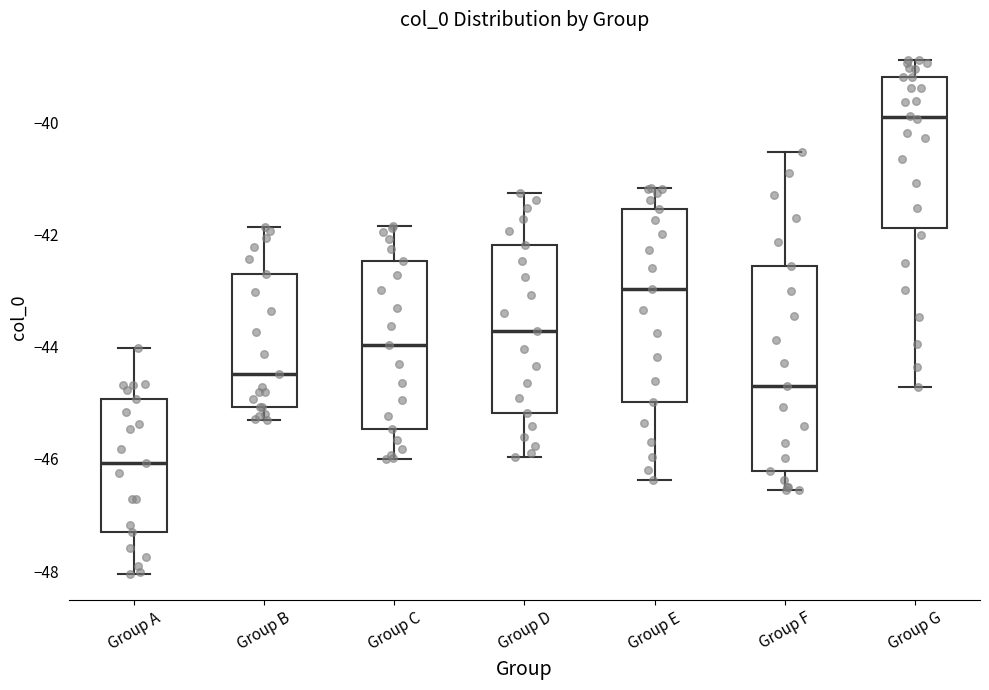

Where is the lower edge of the box for Group A on the y-axis? The values are not printed on the chart, so give them approximately, as read against the axis.

-47.4